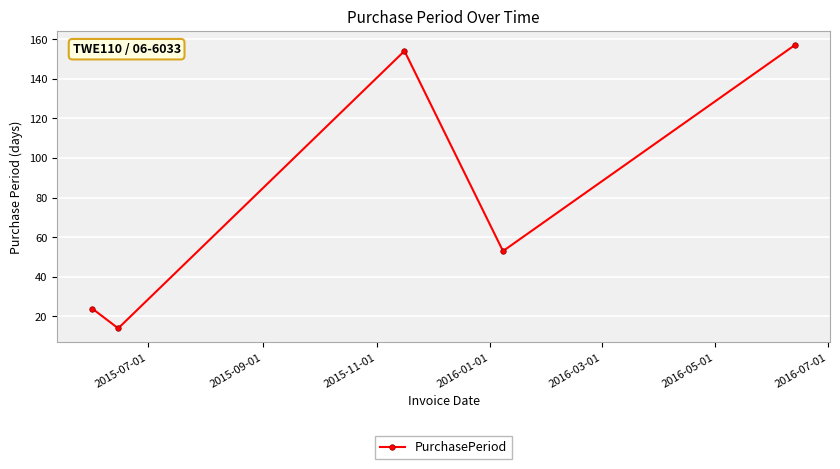

What is the sum of all values?

402